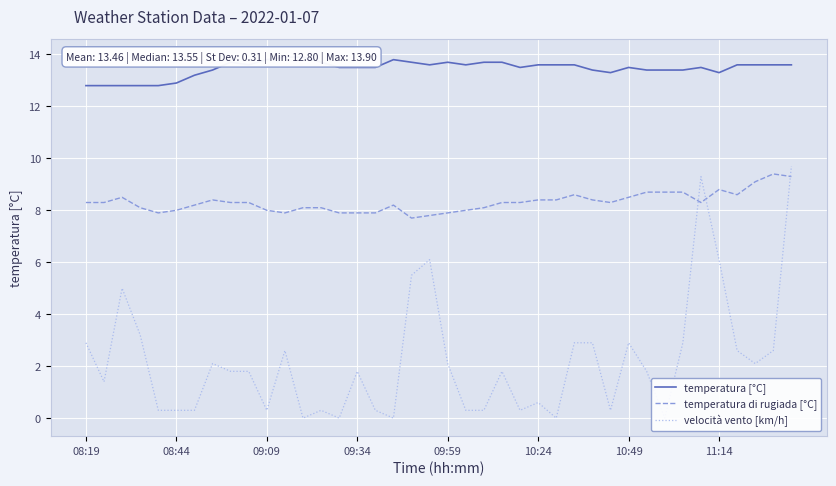

The temperatura di rugiada [°C] series shows 11.4 at 10:24. True or false?

False